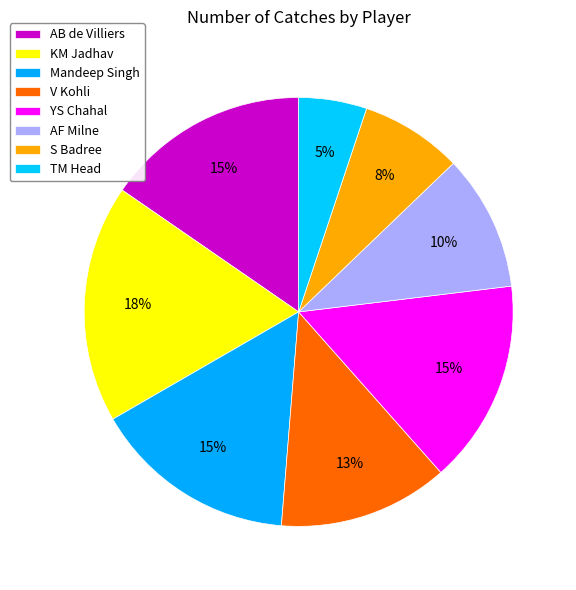

Which has a higher value, S Badree or AB de Villiers?

AB de Villiers